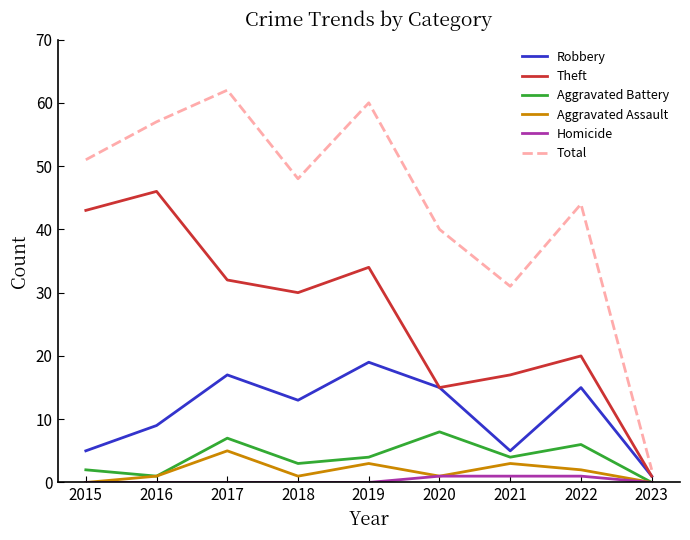

Which category has the highest value across all series?

2017